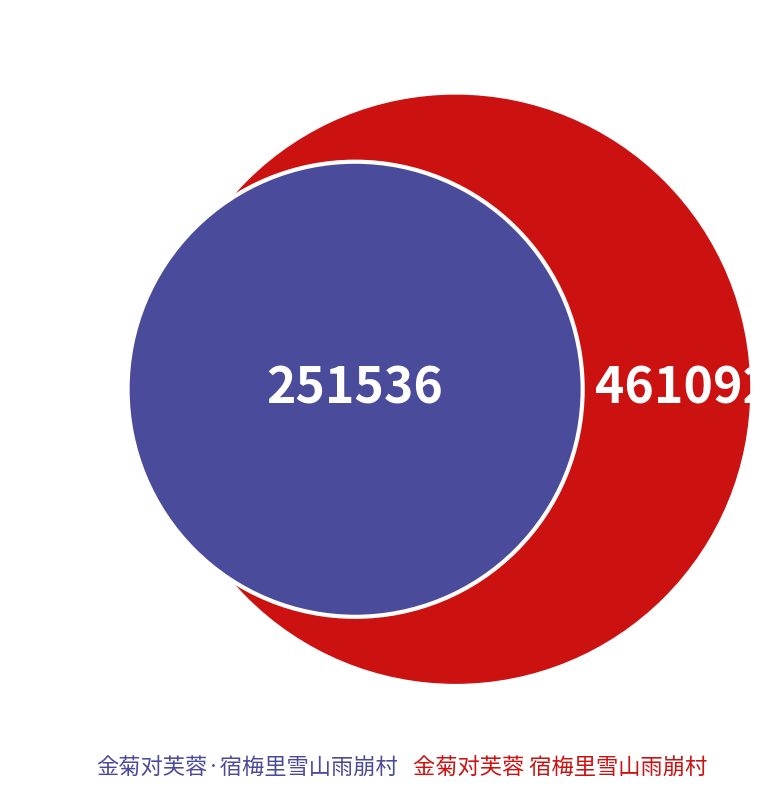

The 金菊对芙蓉·宿梅里雪山雨崩村 slice represents 46% of the pie. True or false?

False